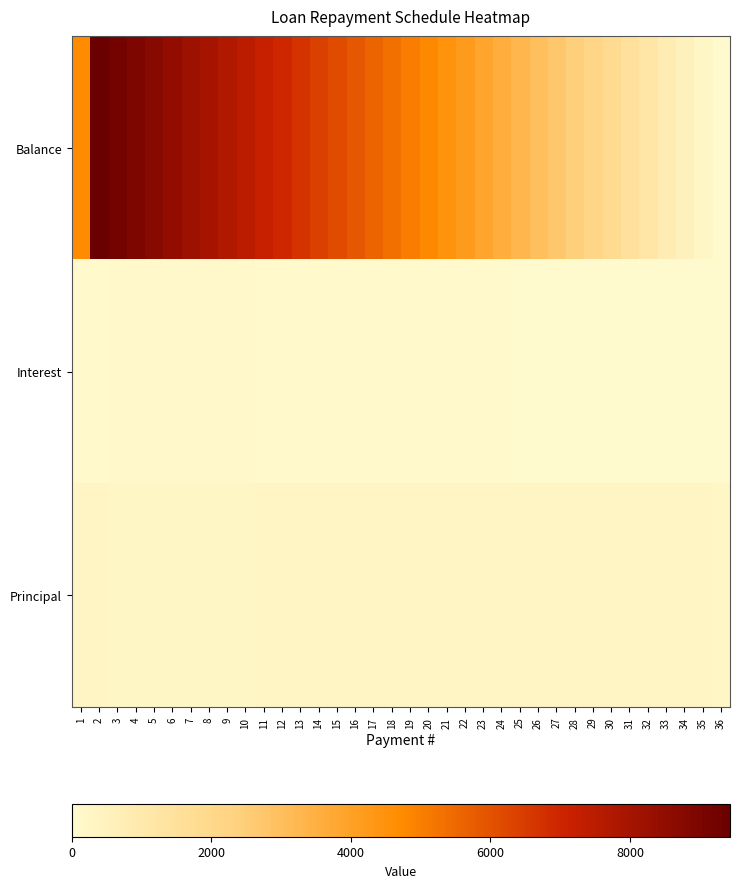

What is the difference between the highest and lowest values at 27?

2683.2